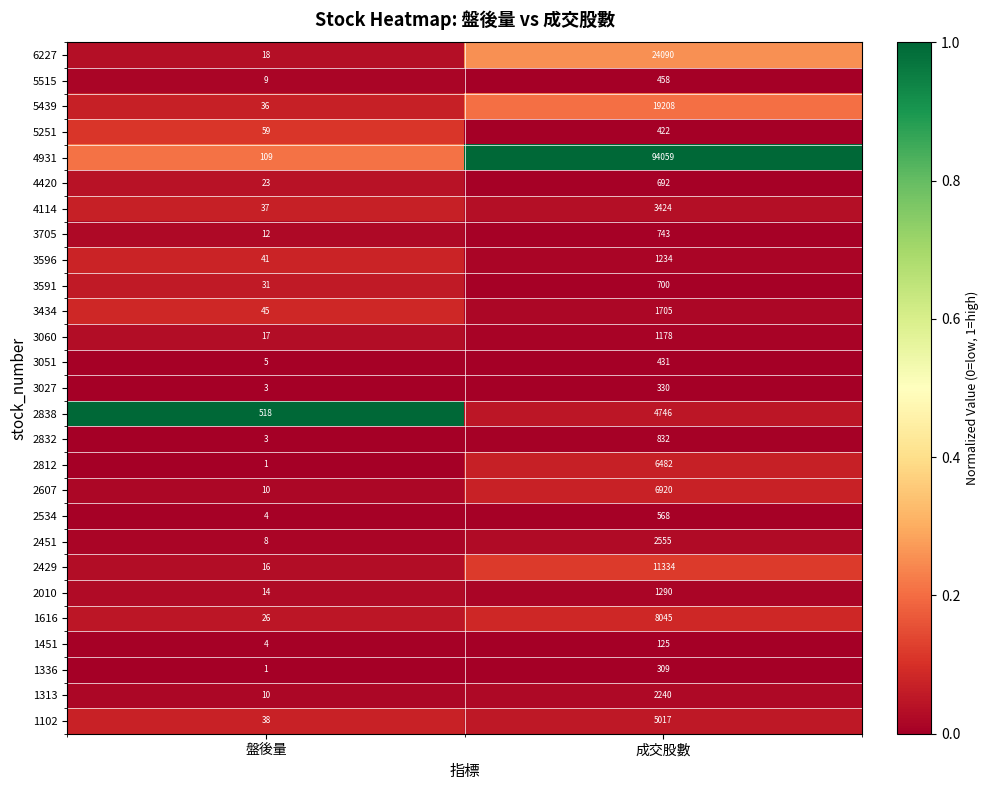

Between 盤後量 and 成交股數, which series saw the biggest shift?

4931